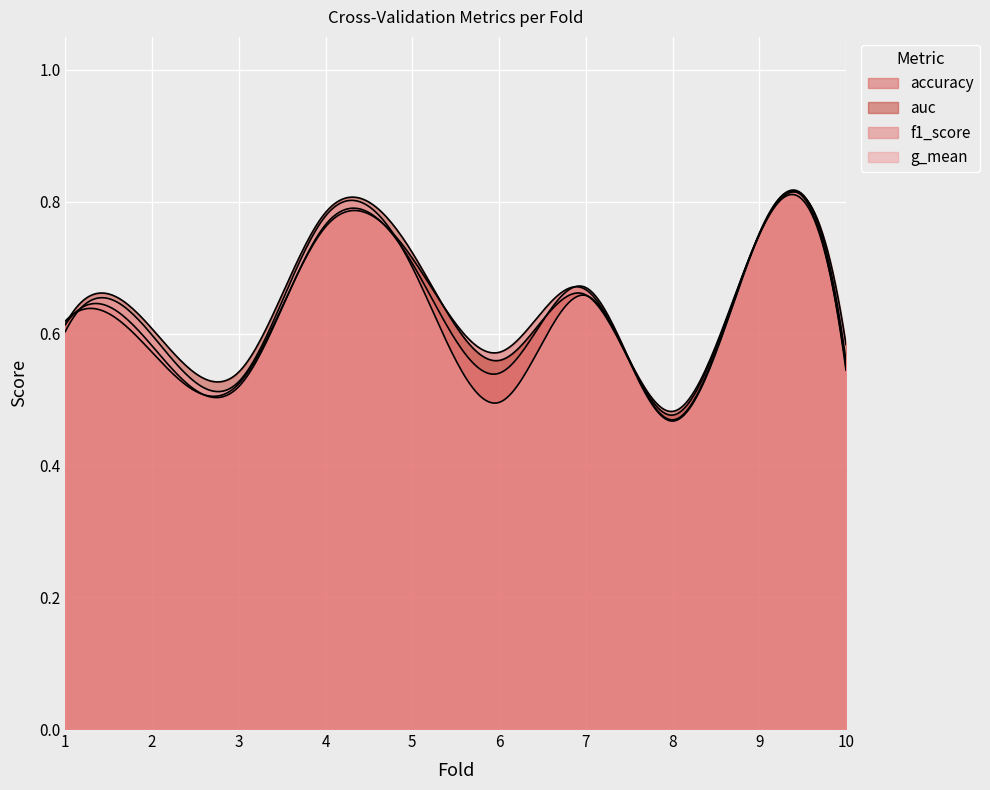

At how many categories does at least one series exceed 0?

10